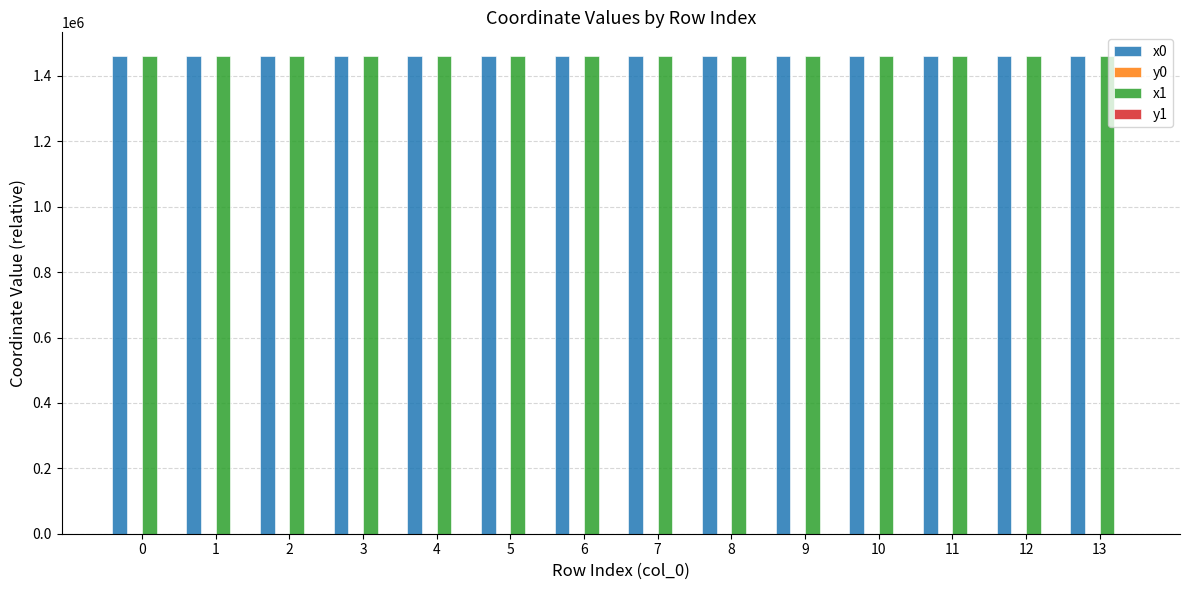

Which series has the largest total across all categories?

x1